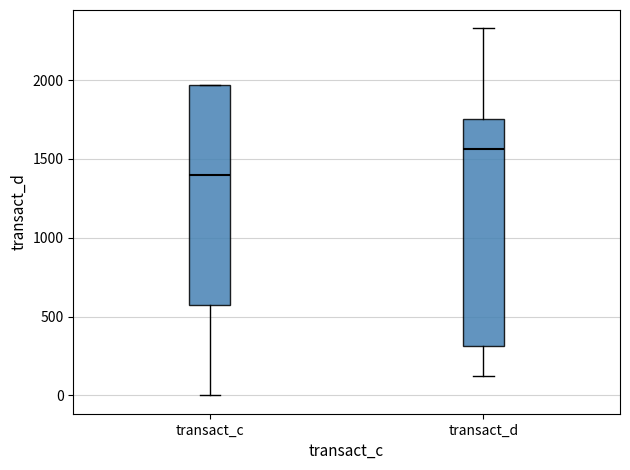

Reading left to right, read every box against the y-axis: the position of its median line, the range the box covers, and the ends of its whiskers. The values are not printed on the chart, so give them approximately, as read against the axis.

transact_c: median 1400, box 550 to 1950, whiskers 0 to 1950
transact_d: median 1550, box 300 to 1750, whiskers 100 to 2350